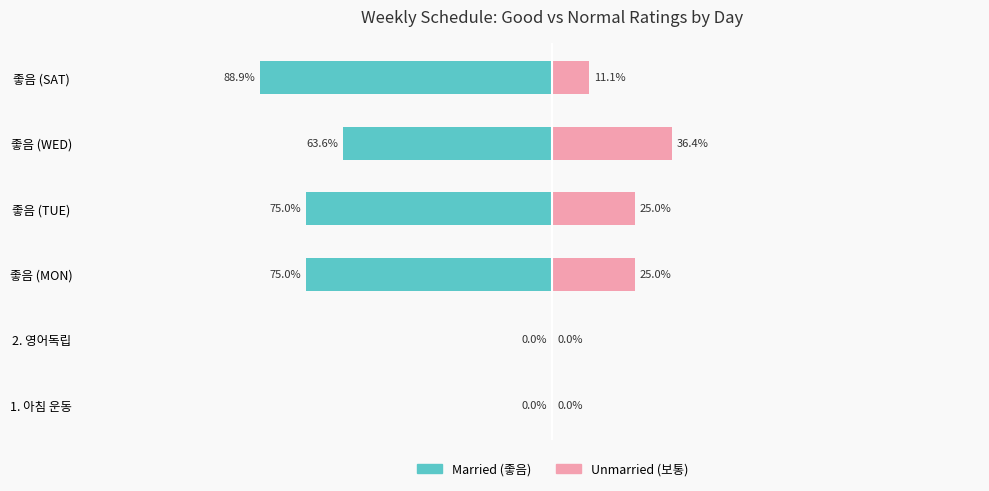

The Unmarried series shows 6.3 at 좋음 (SAT). True or false?

False